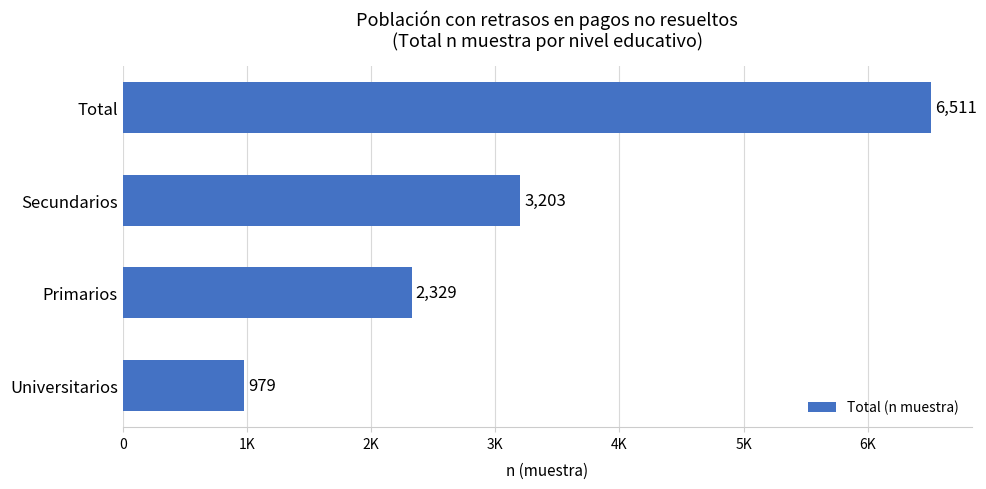

Rank the categories by value from highest to lowest.

Total, Secundarios, Primarios, Universitarios